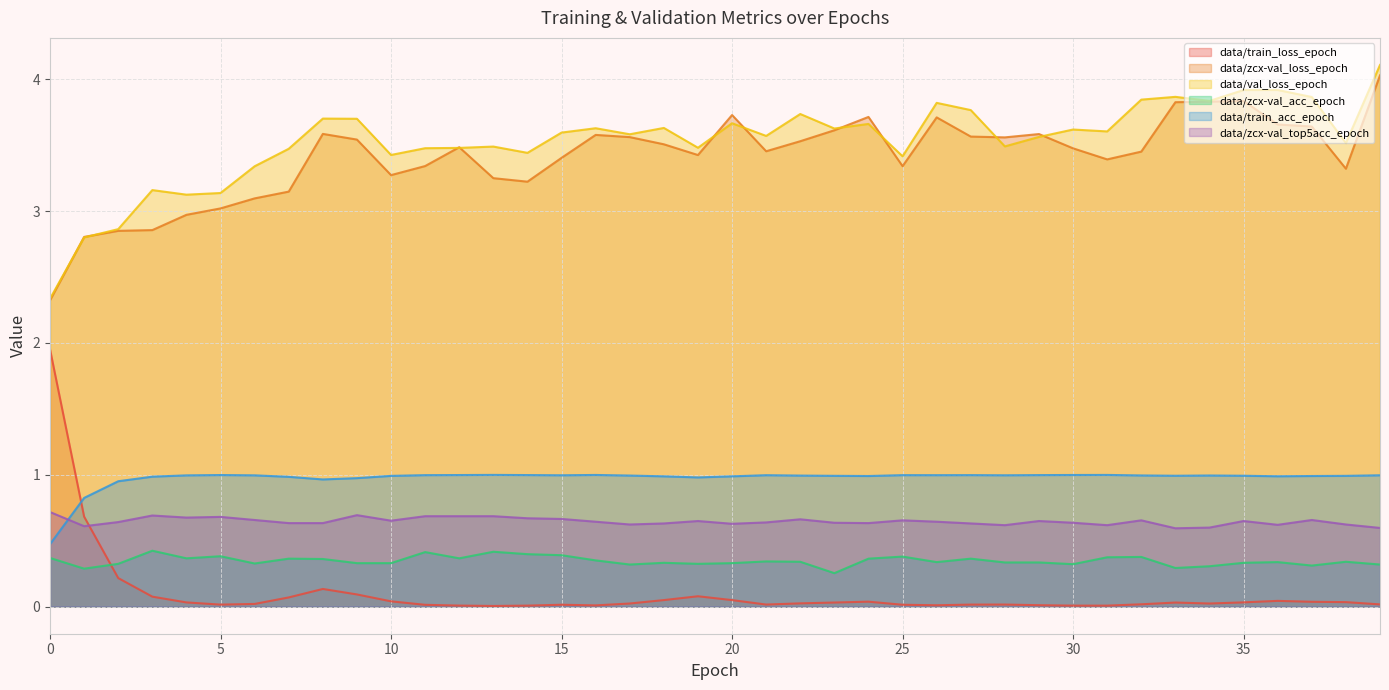

Reading right to left, what are all the values shown in this chart?

data/train_loss_epoch: 0.0	0.0	0.0	0.0	0.0	0.0	0.0	0.0	0.0	0.0	0.0	0.0	0.0	0.0	0.0	0.0	0.0	0.0	0.0	0.0	0.1	0.0	0.0	0.0	0.0	0.0	0.0	0.0	0.0	0.0	0.1	0.1	0.1	0.0	0.0	0.0	0.1	0.2	0.7	2.0
data/zcx-val_loss_epoch: 4.0	3.3	3.6	3.7	3.8	3.8	3.8	3.5	3.4	3.5	3.6	3.6	3.6	3.7	3.3	3.7	3.6	3.5	3.5	3.7	3.4	3.5	3.6	3.6	3.4	3.2	3.2	3.5	3.3	3.3	3.5	3.6	3.1	3.1	3.0	3.0	2.9	2.8	2.8	2.3
data/val_loss_epoch: 4.1	3.5	3.9	3.9	3.9	3.8	3.9	3.8	3.6	3.6	3.6	3.5	3.8	3.8	3.4	3.7	3.6	3.7	3.6	3.7	3.5	3.6	3.6	3.6	3.6	3.4	3.5	3.5	3.5	3.4	3.7	3.7	3.5	3.3	3.1	3.1	3.2	2.9	2.8	2.3
data/zcx-val_acc_epoch: 0.3	0.3	0.3	0.3	0.3	0.3	0.3	0.4	0.4	0.3	0.3	0.3	0.4	0.3	0.4	0.4	0.3	0.3	0.3	0.3	0.3	0.3	0.3	0.4	0.4	0.4	0.4	0.4	0.4	0.3	0.3	0.4	0.4	0.3	0.4	0.4	0.4	0.3	0.3	0.4
data/train_acc_epoch: 1.0	1.0	1.0	1.0	1.0	1.0	1.0	1.0	1.0	1.0	1.0	1.0	1.0	1.0	1.0	1.0	1.0	1.0	1.0	1.0	1.0	1.0	1.0	1.0	1.0	1.0	1.0	1.0	1.0	1.0	1.0	1.0	1.0	1.0	1.0	1.0	1.0	1.0	0.8	0.5
data/zcx-val_top5acc_epoch: 0.6	0.6	0.7	0.6	0.6	0.6	0.6	0.7	0.6	0.6	0.6	0.6	0.6	0.6	0.7	0.6	0.6	0.7	0.6	0.6	0.6	0.6	0.6	0.6	0.7	0.7	0.7	0.7	0.7	0.7	0.7	0.6	0.6	0.7	0.7	0.7	0.7	0.6	0.6	0.7